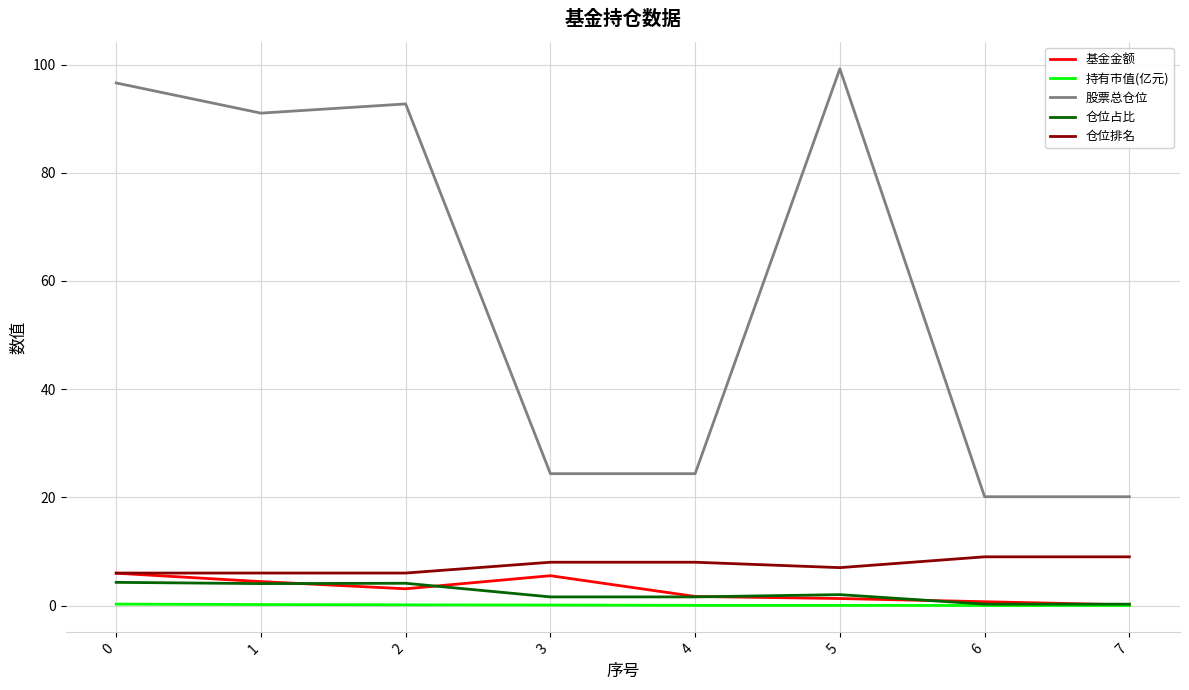

Which series has the largest total across all categories?

股票总仓位